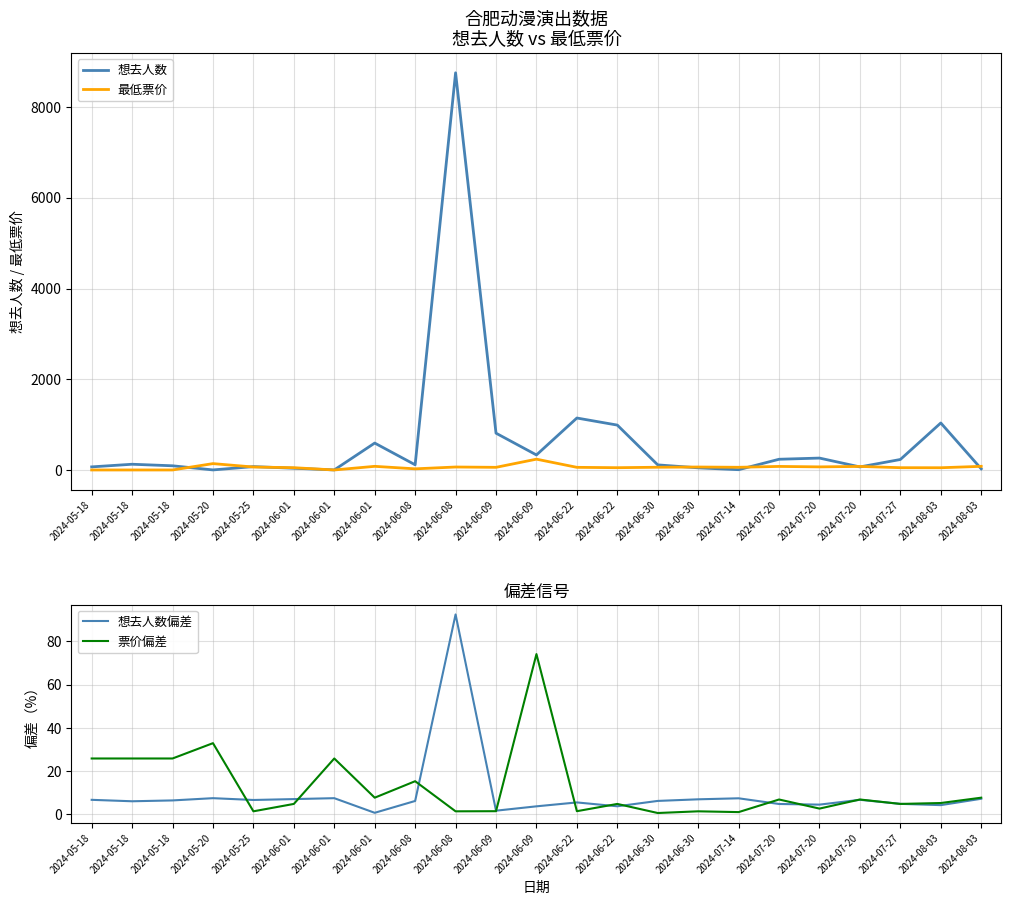

What is the difference between the maximum and minimum values in the 想去人数偏差 series?

91.7